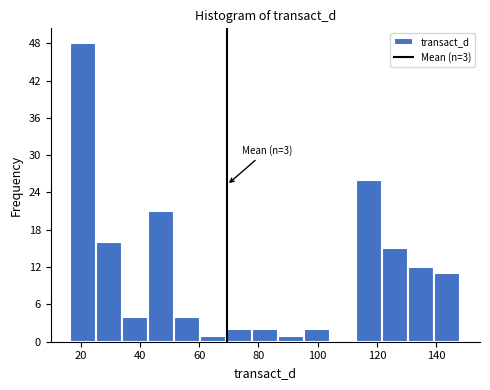

Which range on the x-axis has the tallest bar?

16 to 26